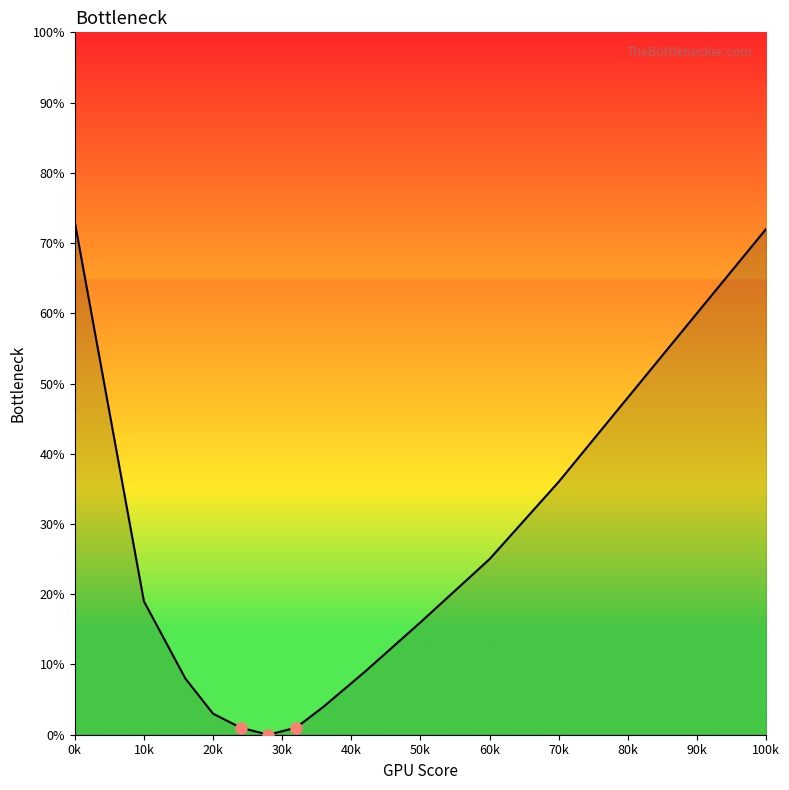

What is the greatest value displayed?

73